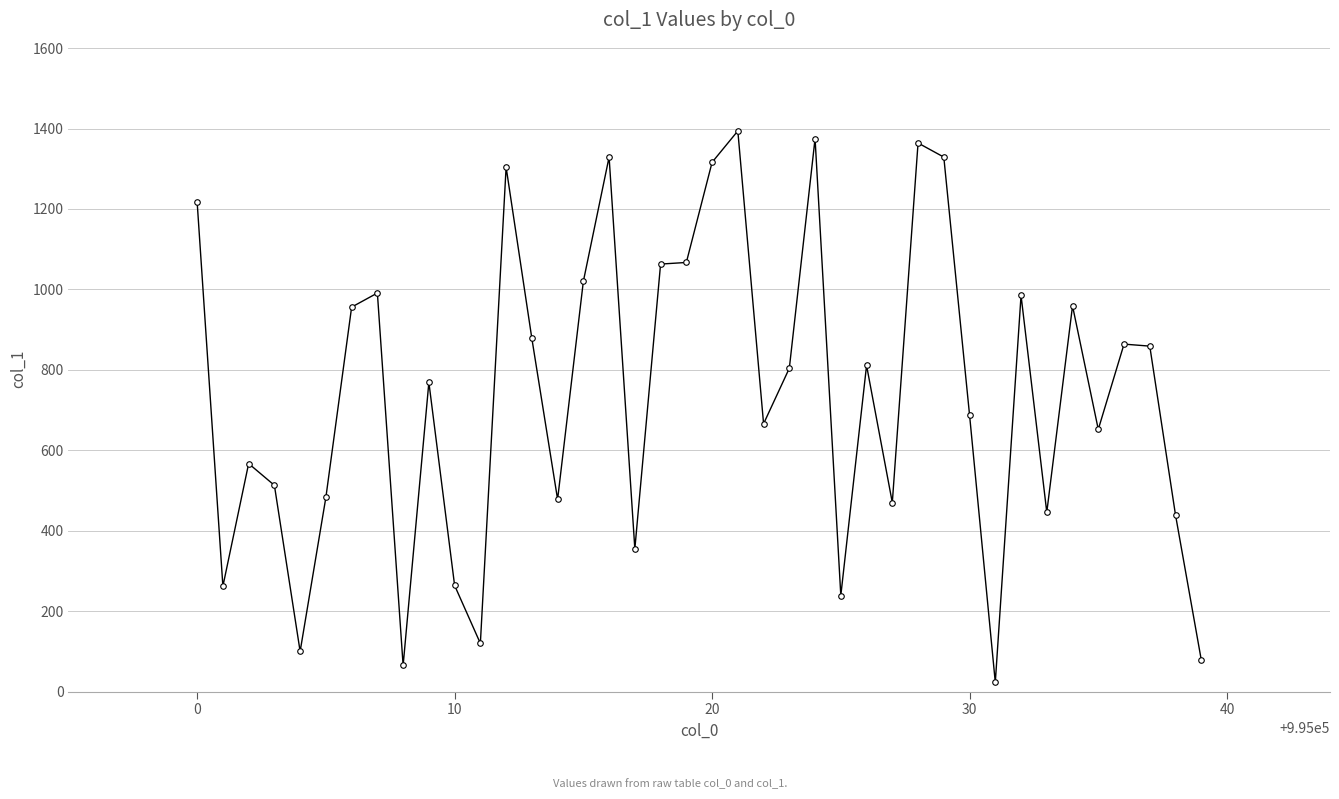

How many categories are shown in the chart?

40